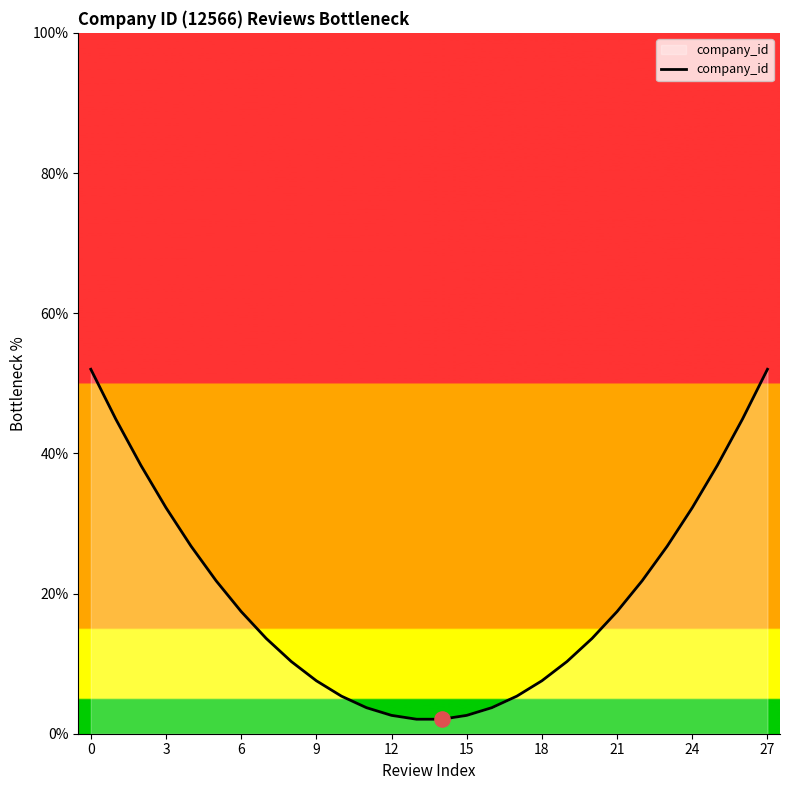

What is the difference between the maximum and minimum values?

49.9